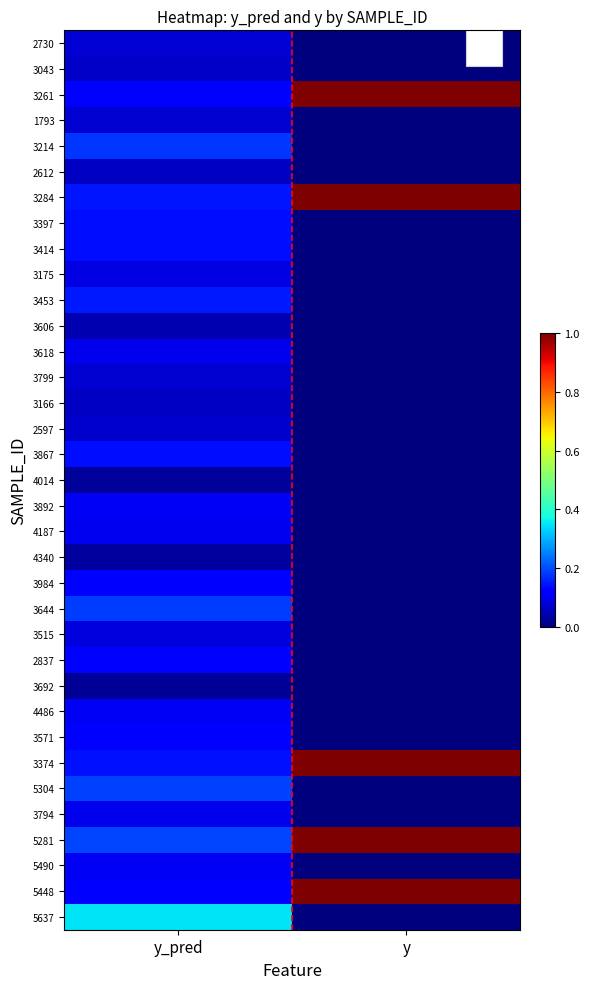

Which category has the highest value across all series?

y